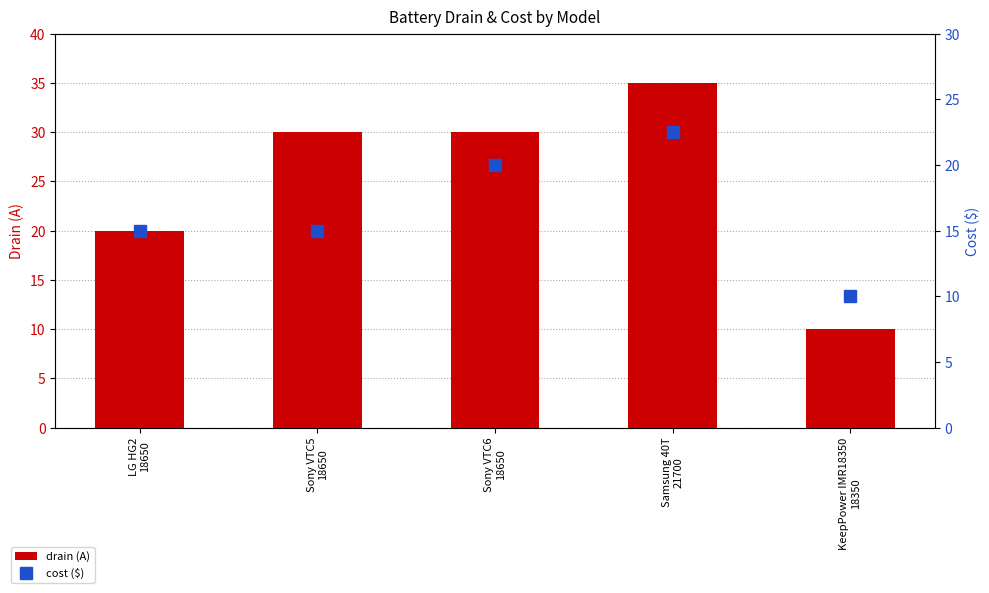

List the series in order of their overall mean, highest first.

drain (A), cost ($)